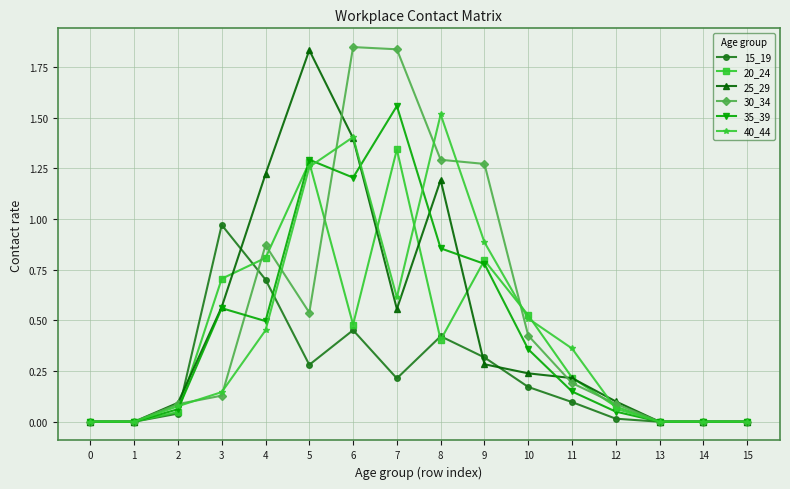

Between 0 and 12, which series saw the biggest shift?

25_29